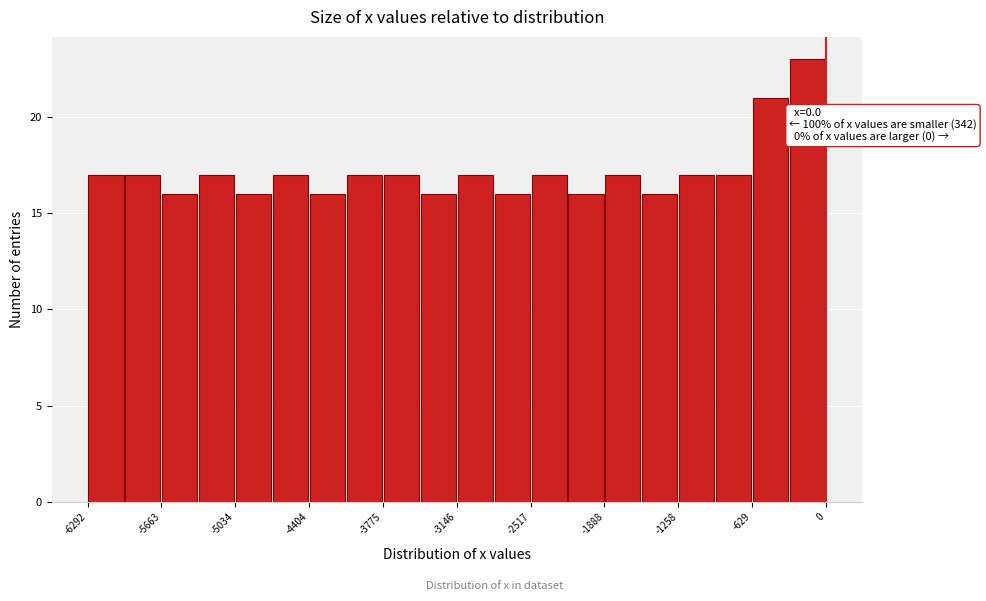

Around what value on the x-axis is the tallest bar? Give the approximate position of its centre, as read against the axis.

-200